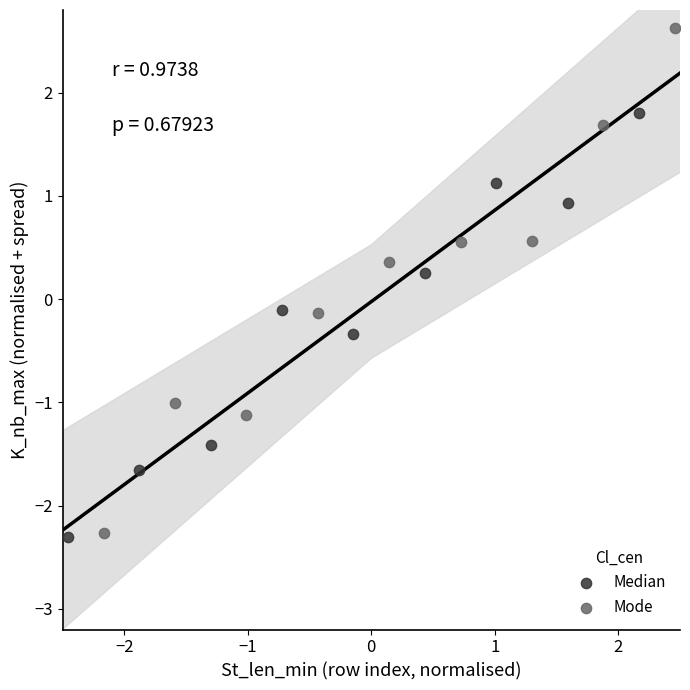

Which series has the largest Y range (max minus min)?

Mode